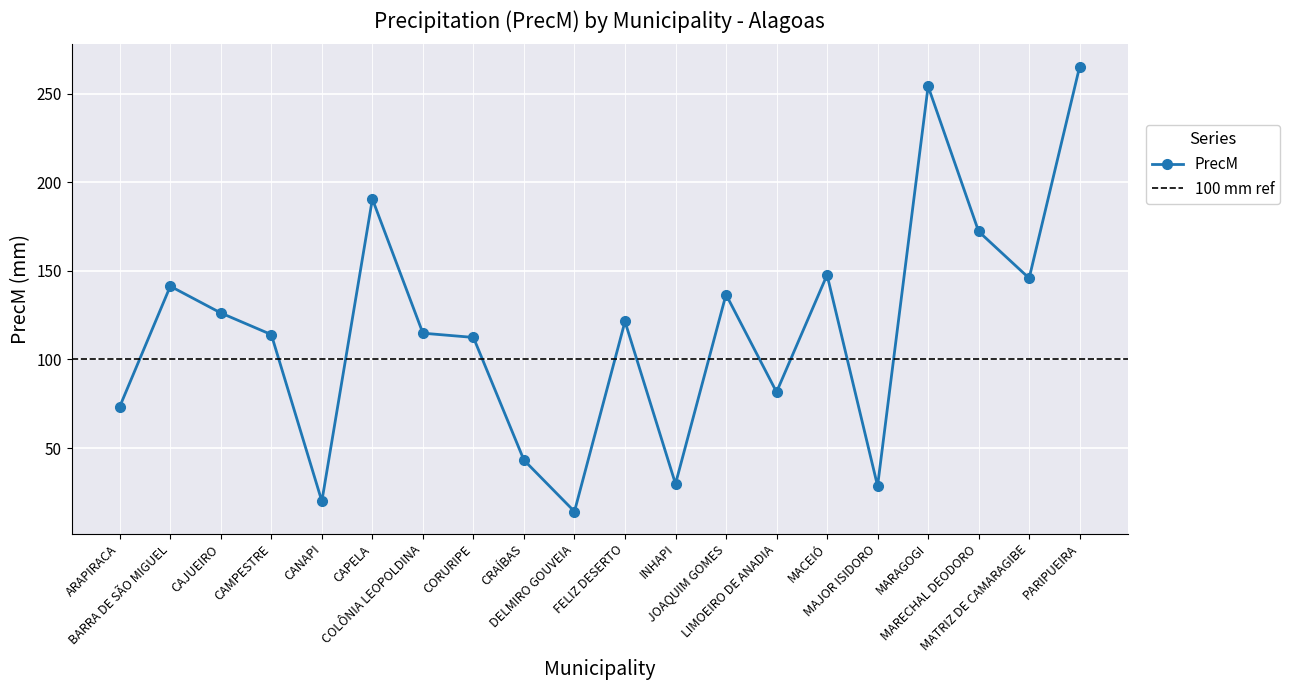

What is the label of the 12th point from the right?

CRAÍBAS